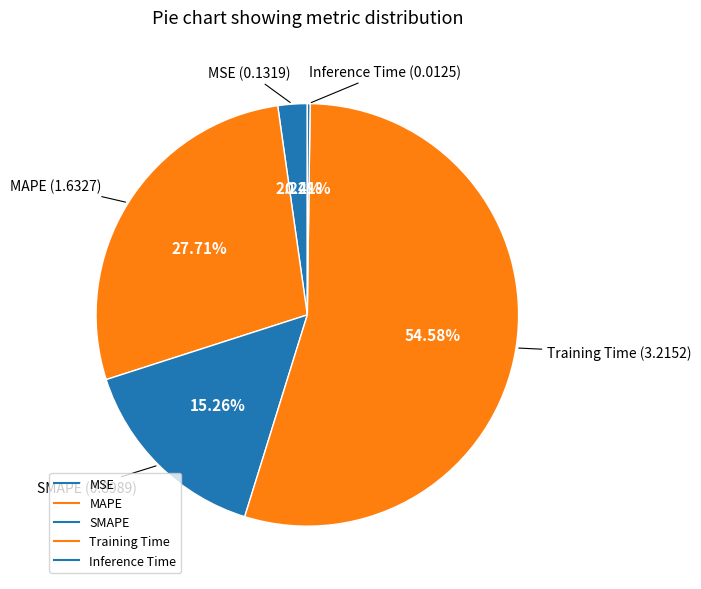

How many segments does this pie chart have?

5